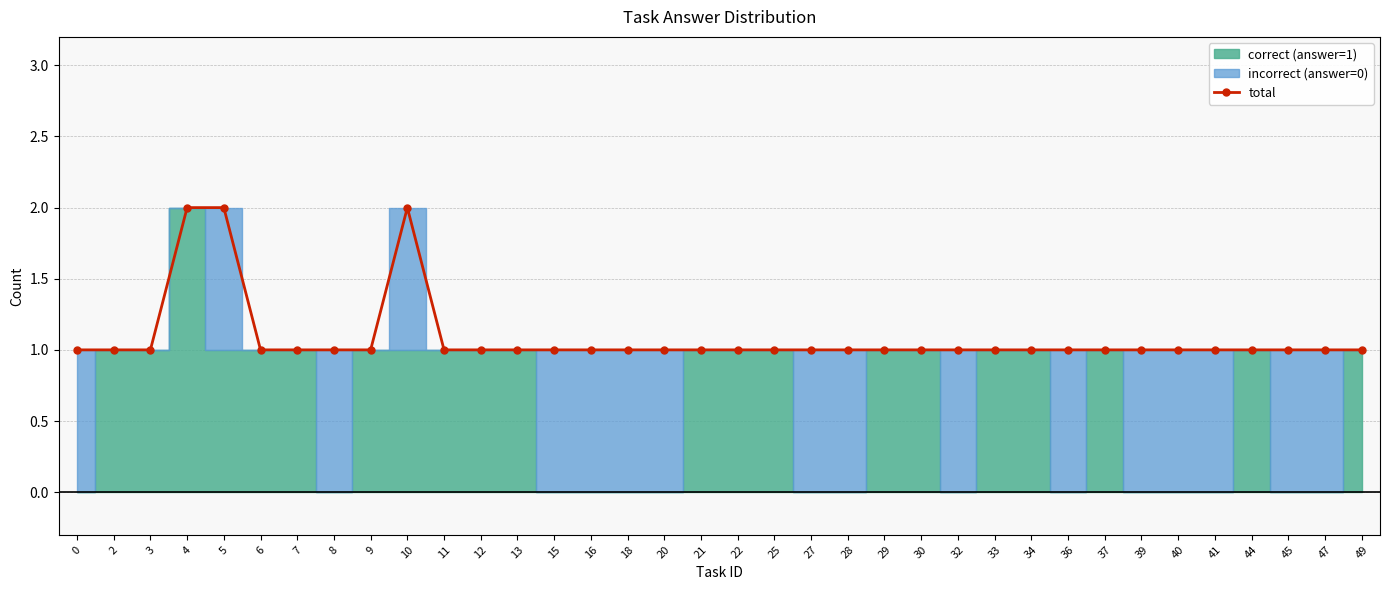

Is it true that the value at 18 is 1?

True